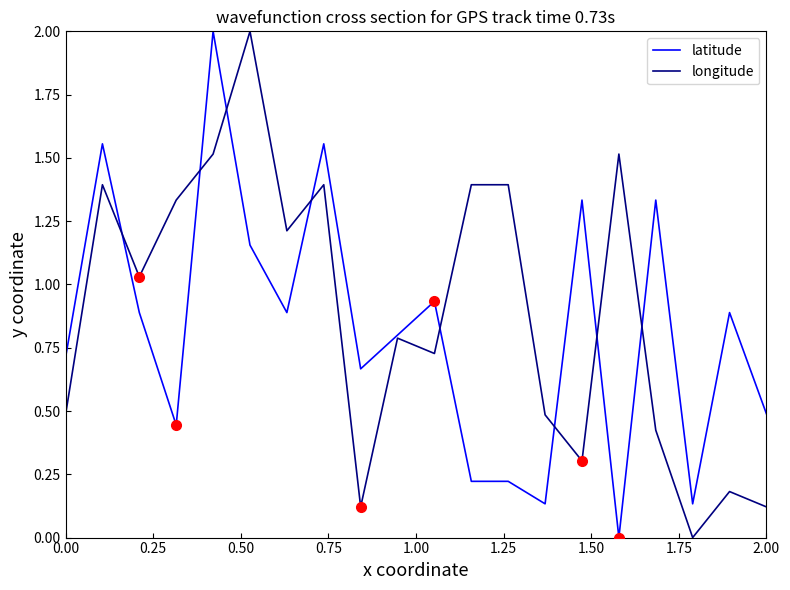

What is the greatest value displayed?

2.0